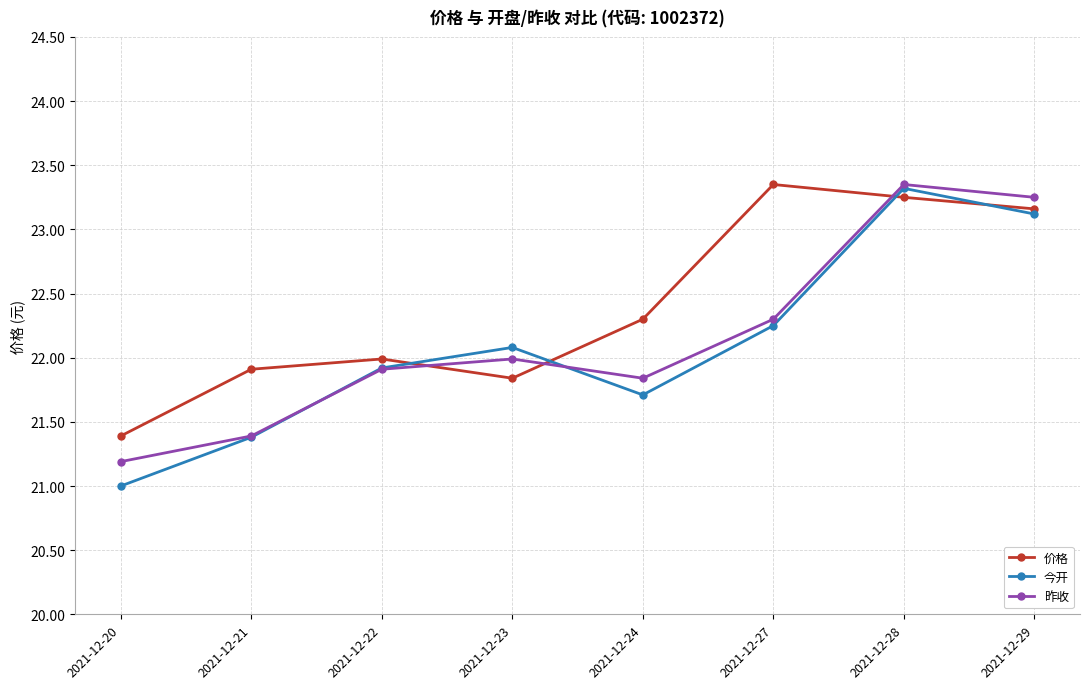

In 价格, how many points are higher than both neighbors (excluding endpoints)?

2